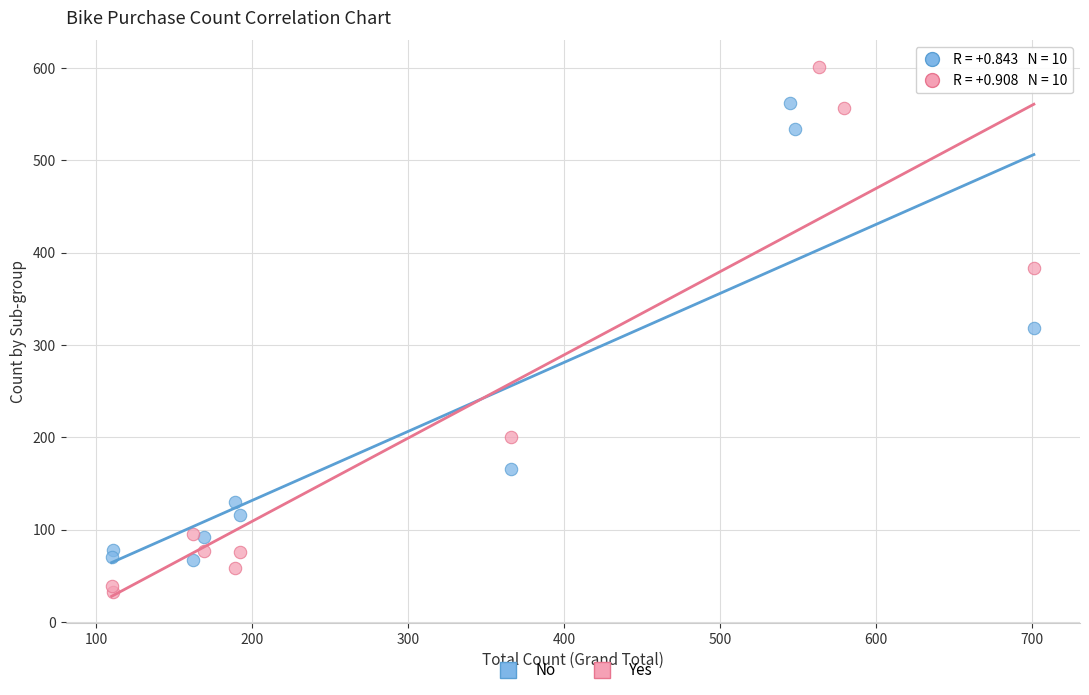

What are all the series names shown in the legend?

No, Yes